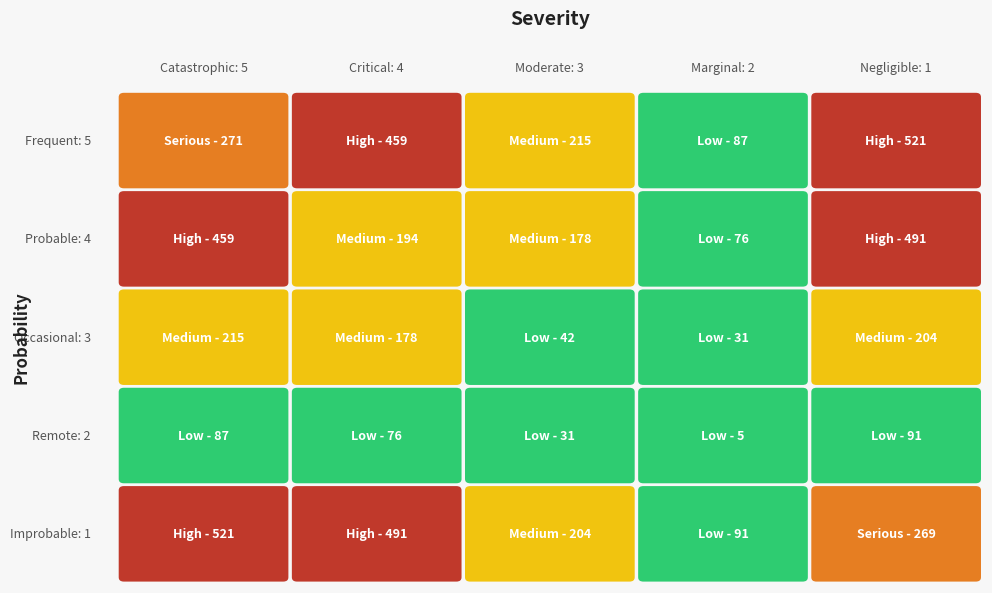

Reading left to right, transcribe all the data shown in this chart.

row_0: 0=271	1=459	2=215	3=87	4=521
row_1: 0=459	1=194	2=178	3=76	4=491
row_2: 0=215	1=178	2=42	3=31	4=204
row_3: 0=87	1=76	2=31	3=5	4=91
row_4: 0=521	1=491	2=204	3=91	4=269